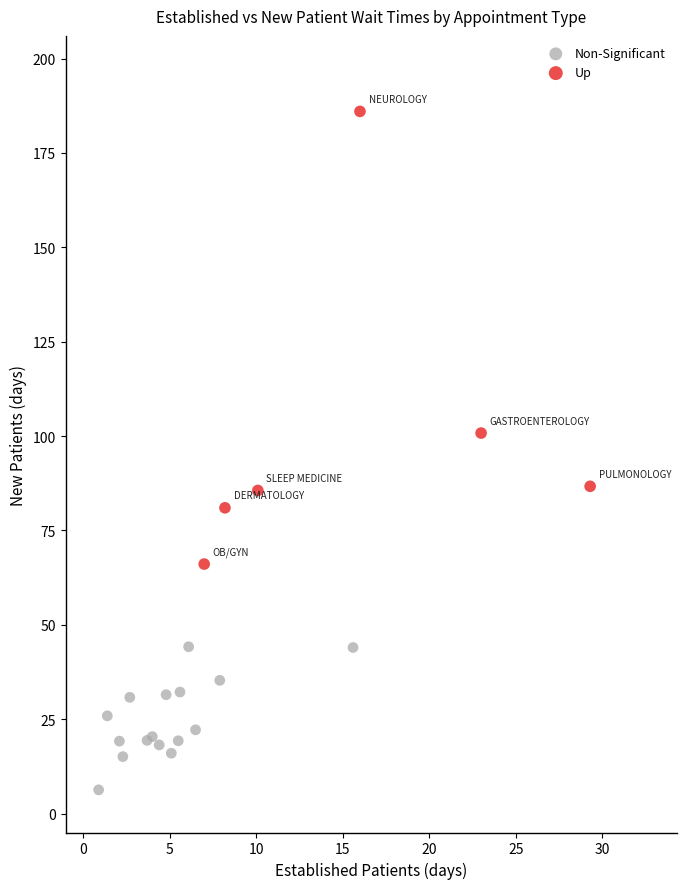

Which series contains the highest Y value?

Up